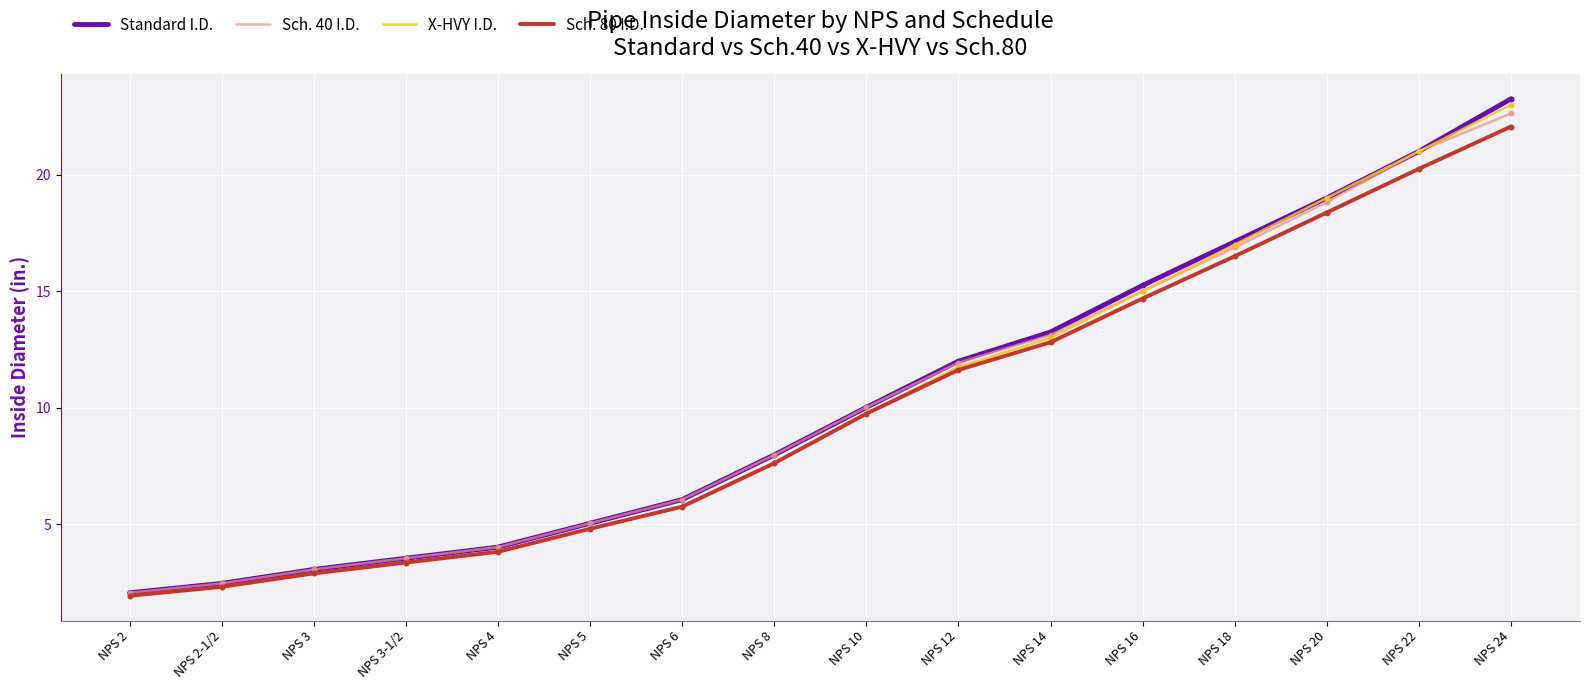

Is the value of Sch. 40 I.D. at NPS 3-1/2 greater than the value of Standard I.D. at NPS 20?

No